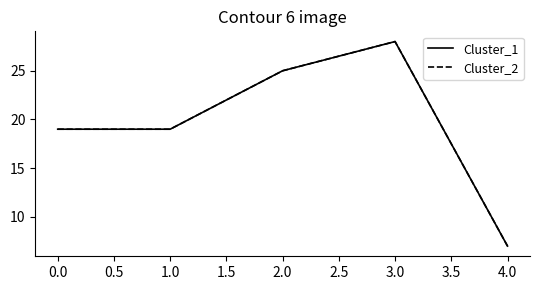

True or false: Cluster_2 and Cluster_1 intersect in this chart.

False